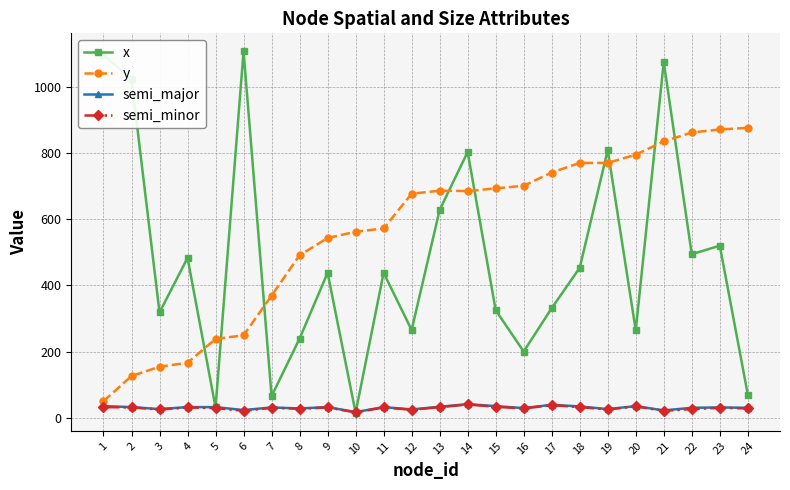

The value of x at 13 is 628. True or false?

True